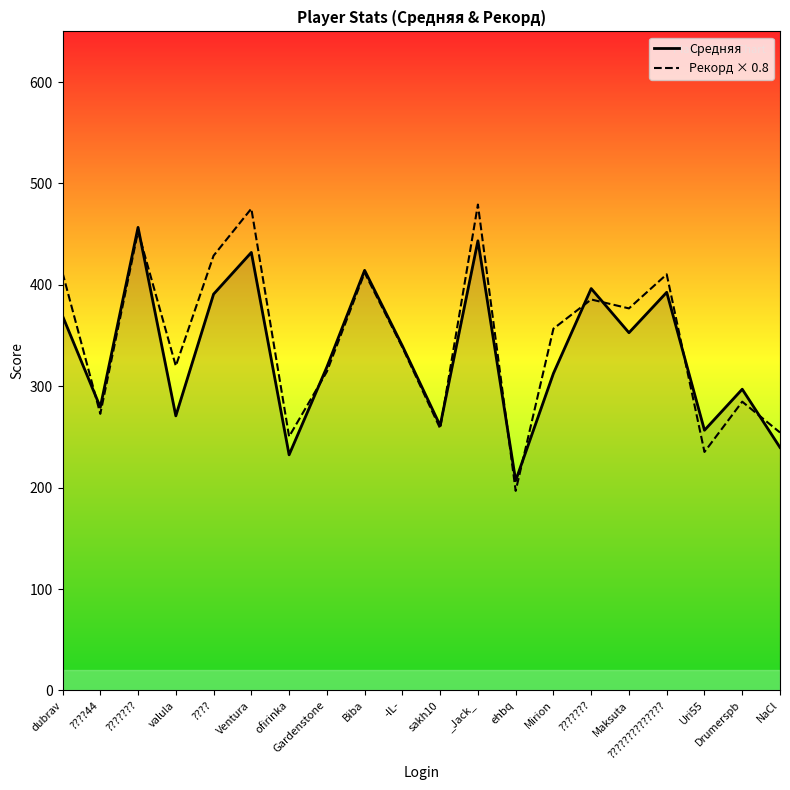

The value of Рекорд × 0.8 at ?????????????? is 584.6. True or false?

False